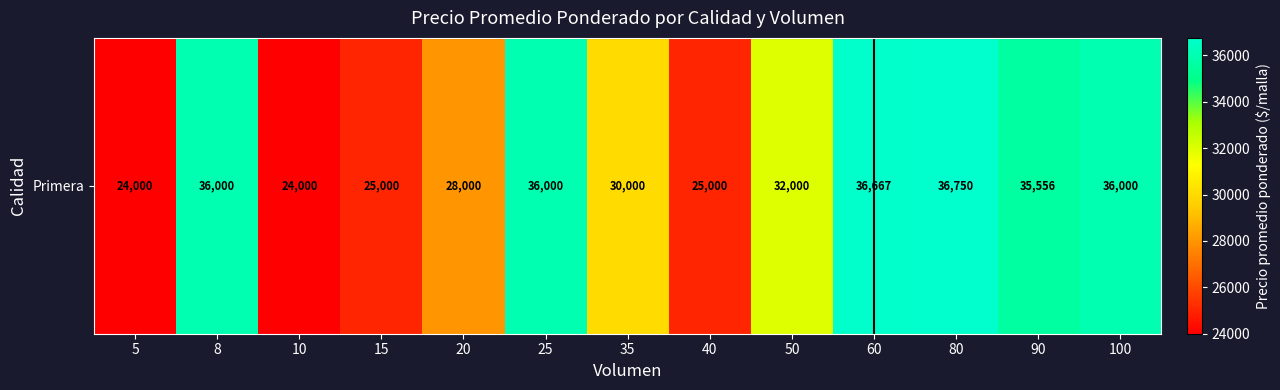

At which label is the value closest to 30375?

35